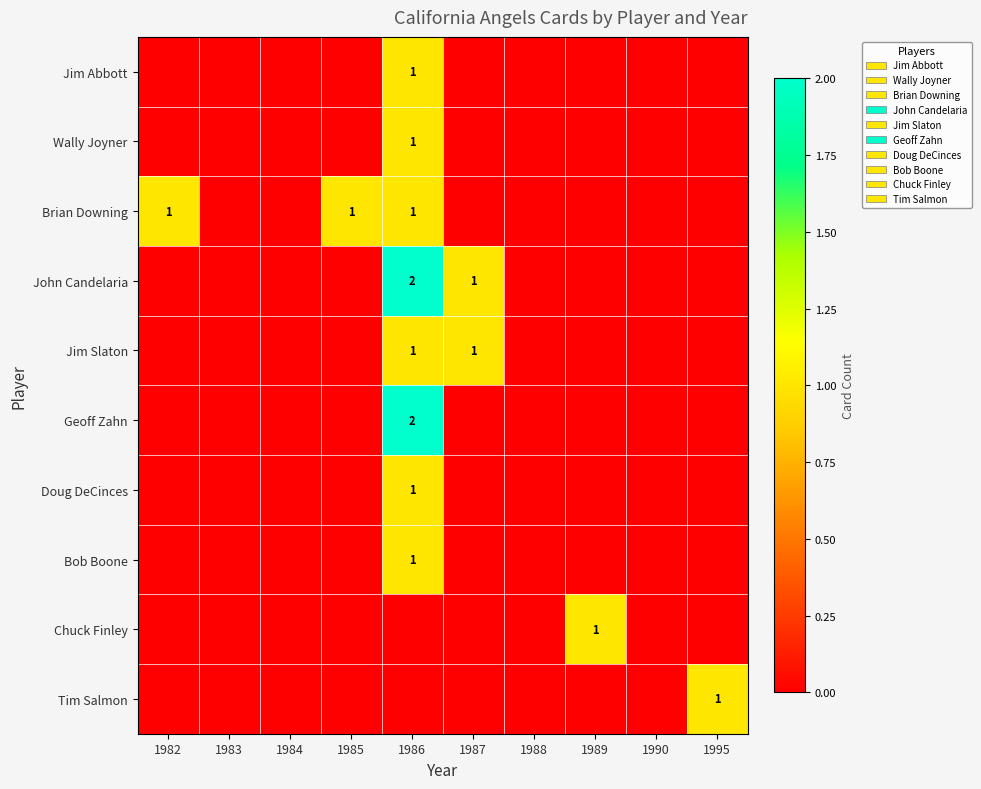

At which category does the chart reach its minimum across all series?

1982